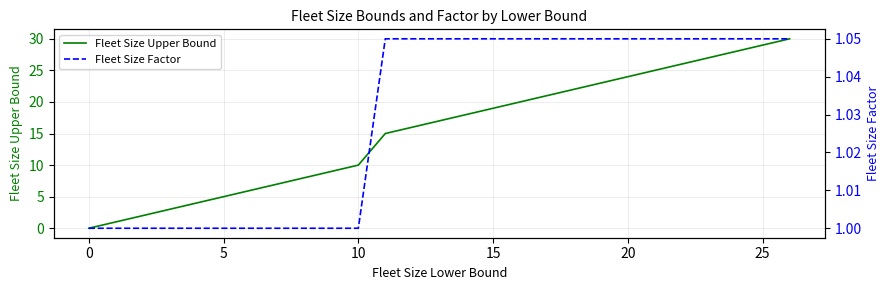

True or false: Fleet Size Upper Bound has a value of 5 at 5.

True